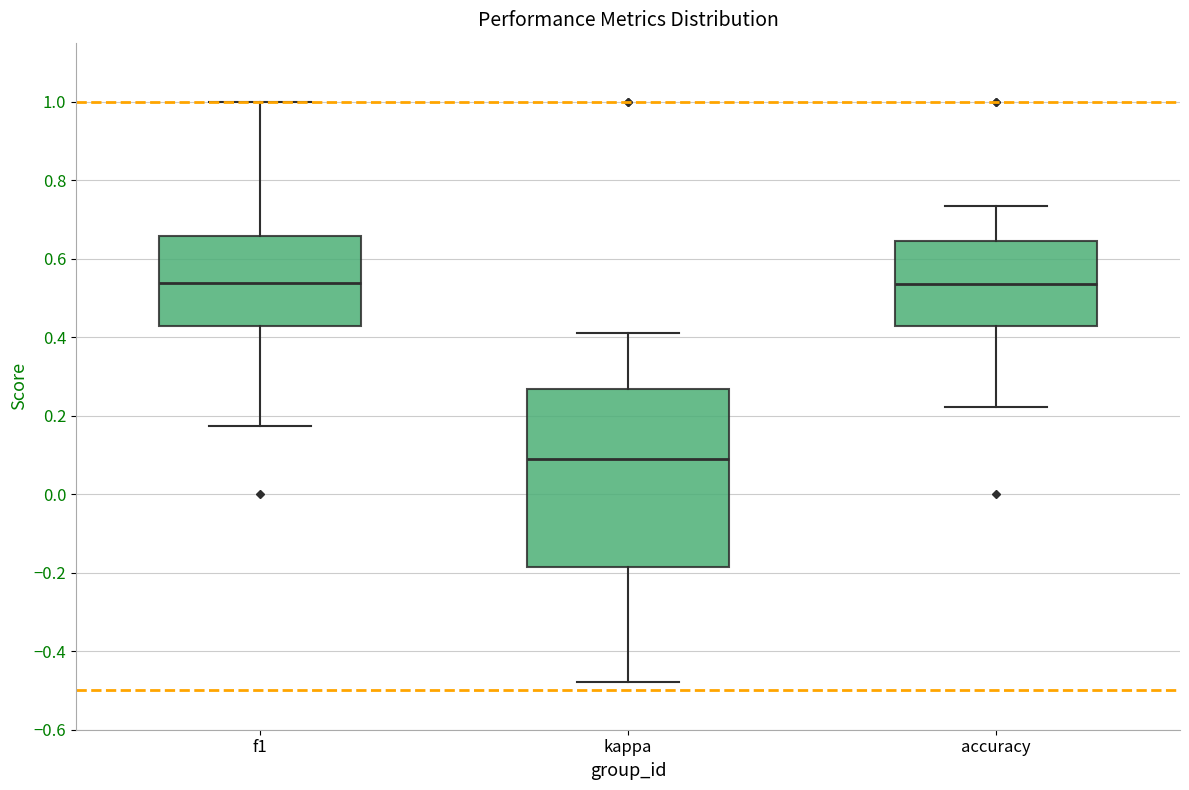

Where does the upper whisker of the box for f1 end on the y-axis? The values are not printed on the chart, so give them approximately, as read against the axis.

1.00